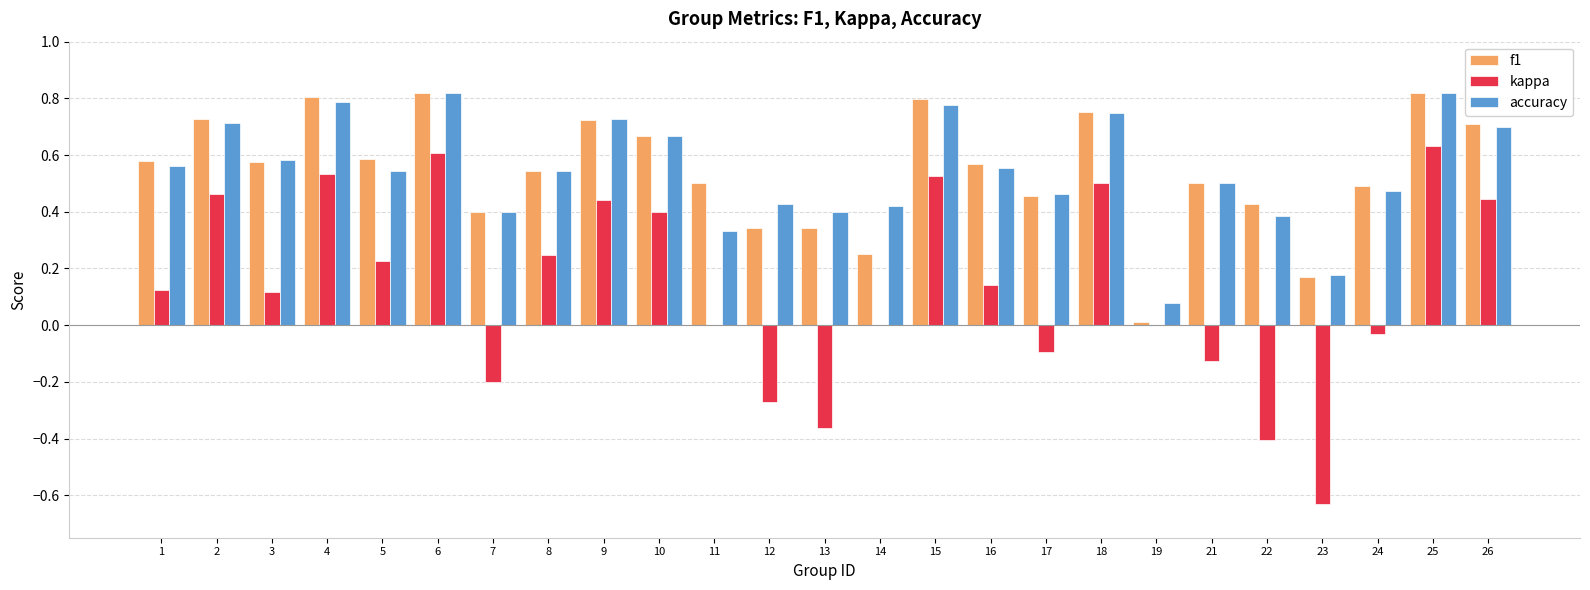

Is it true that accuracy equals 0.2 at 22?

False